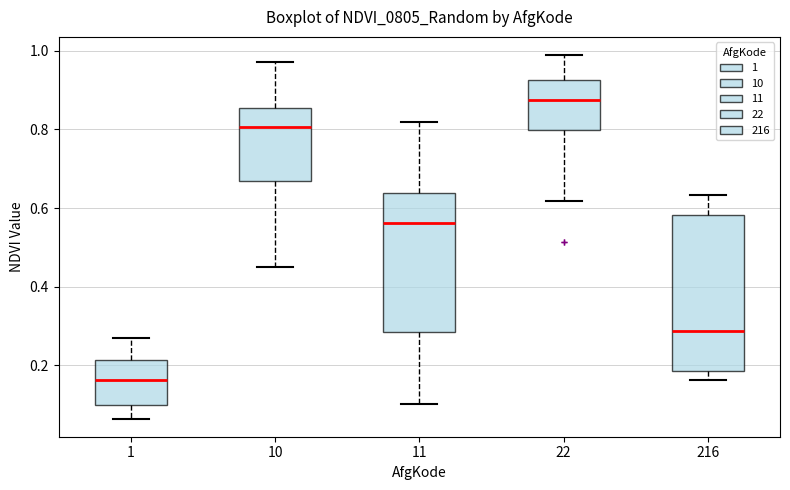

Which box has the highest median line?

22